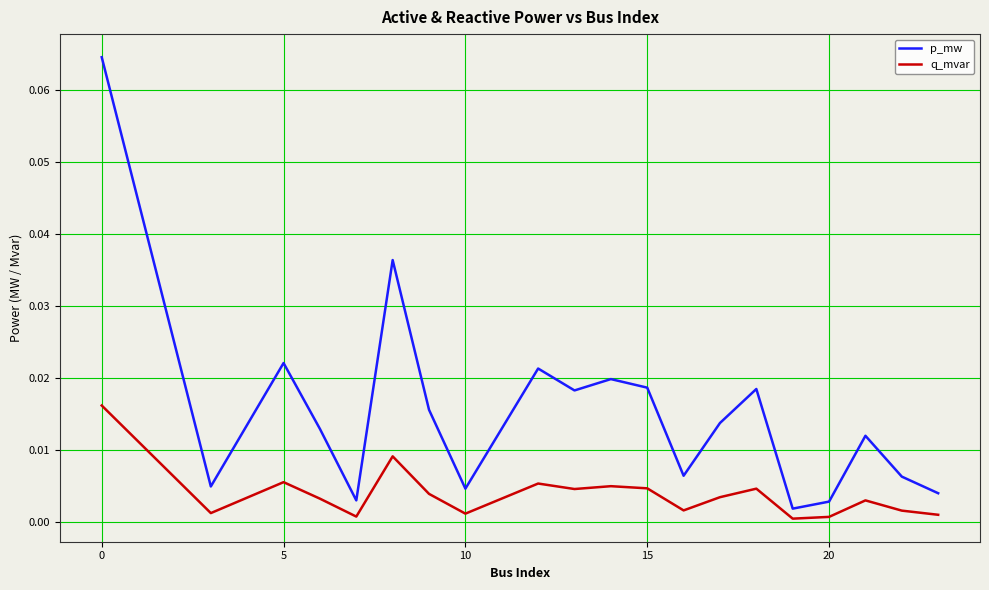

Rank the series by their average value, from lowest to highest.

q_mvar, p_mw